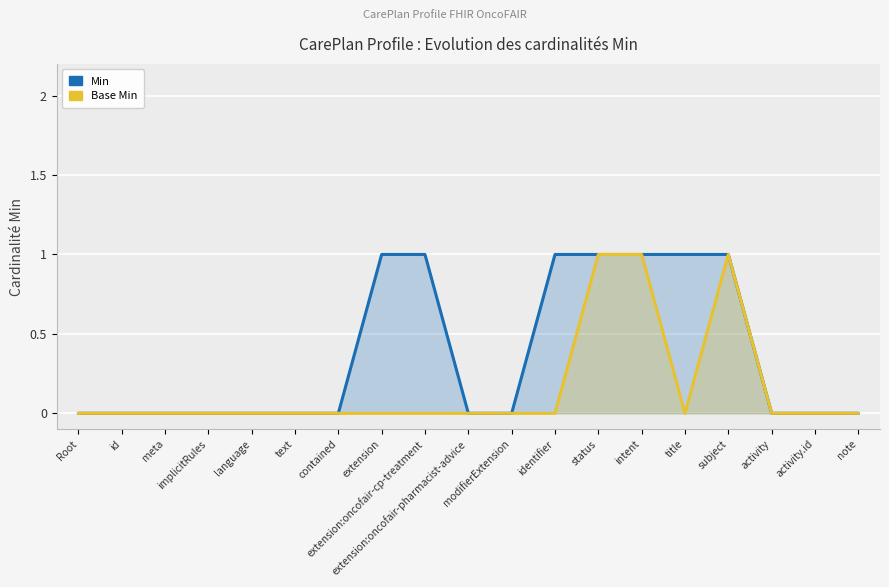

Rank the series by their average value, from lowest to highest.

Base Min, Min